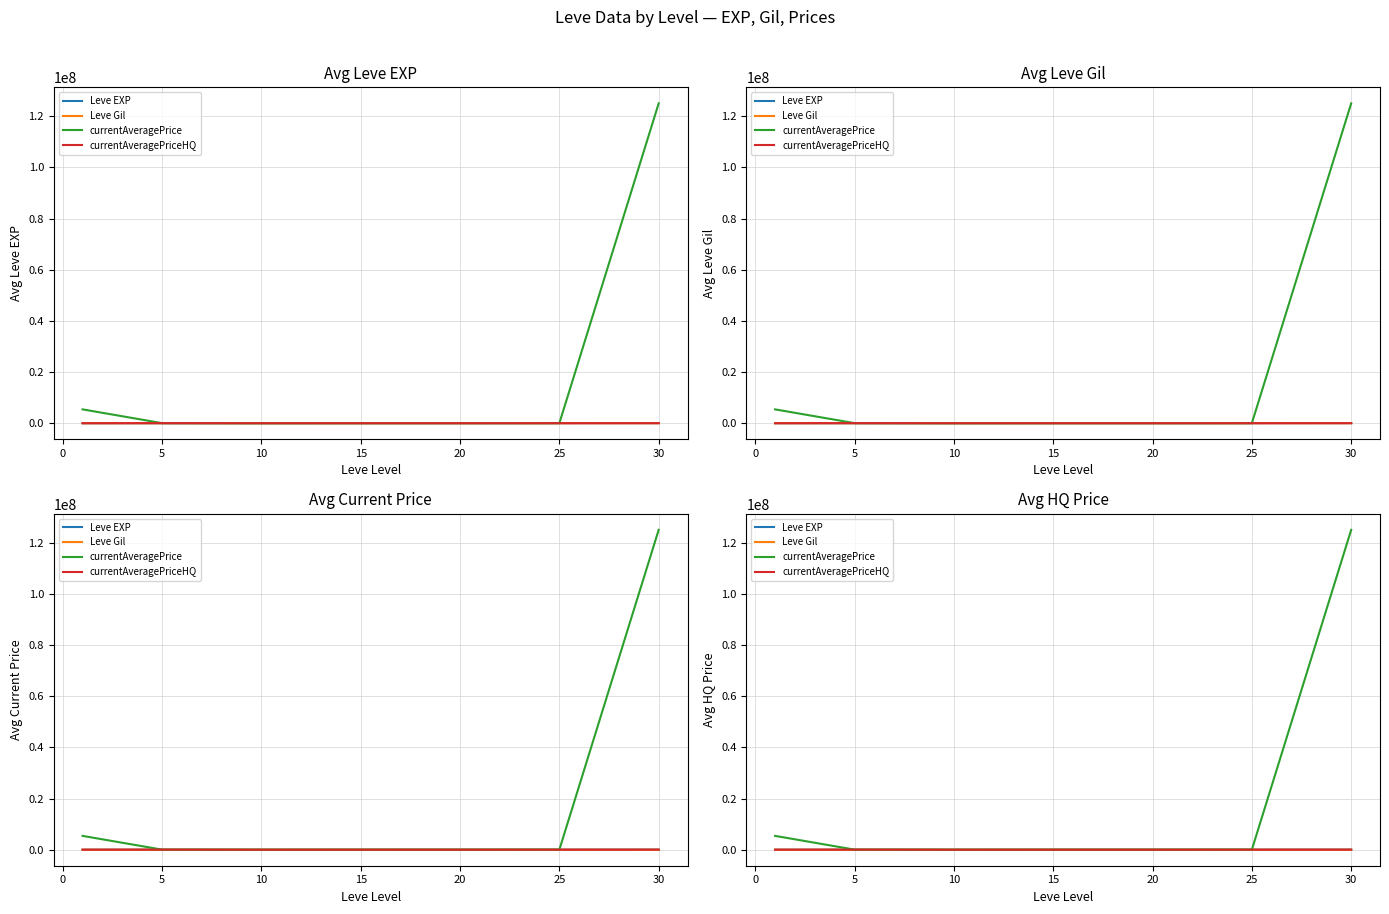

Between 10 and 5, which is larger?

10